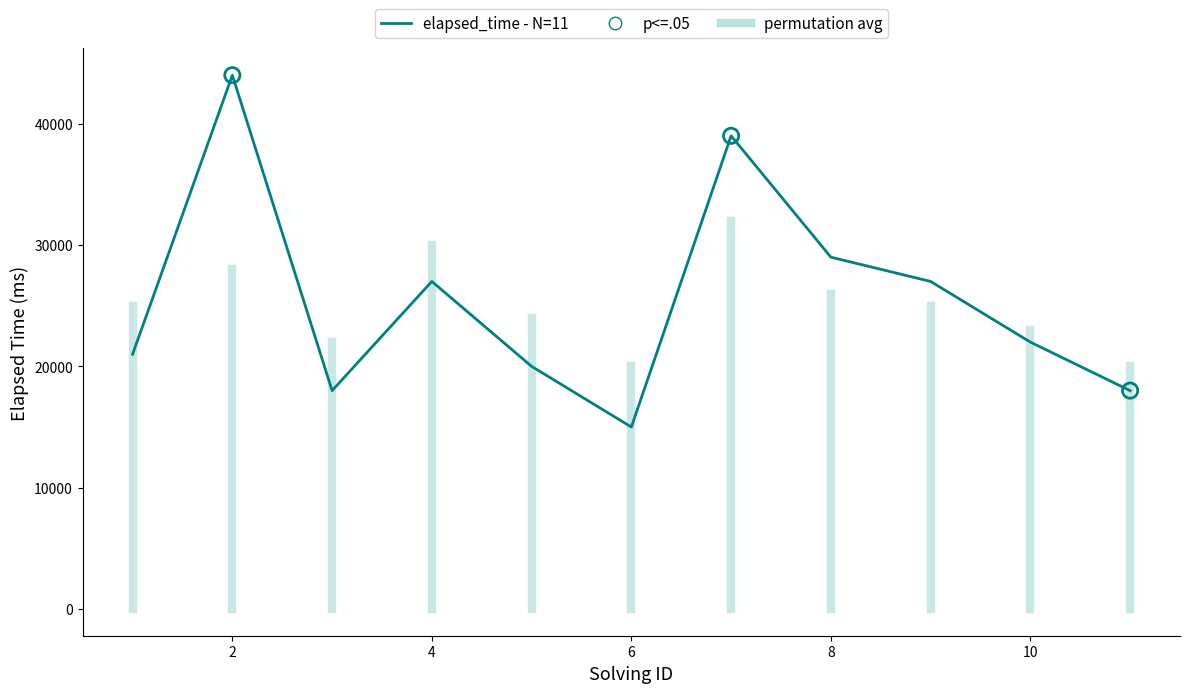

Approximately how many times larger is the value at 7 compared to 8?

1.3